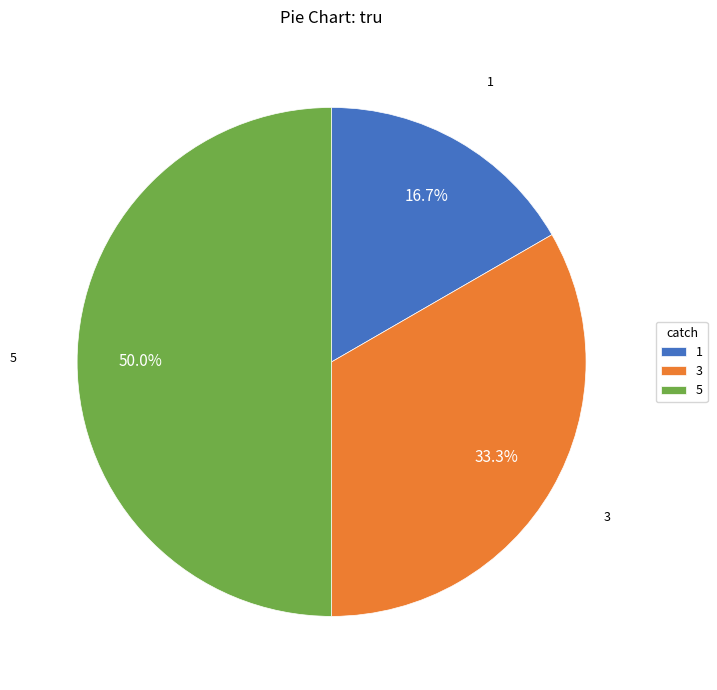

True or false: 1 accounts for 26% of the total.

False